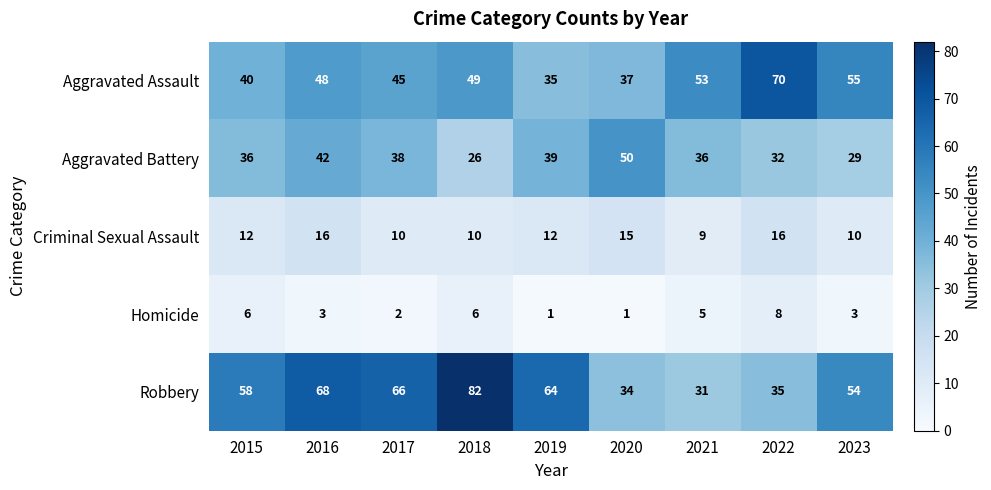

Rank the series at 2016 from highest to lowest value.

Robbery, Aggravated Assault, Aggravated Battery, Criminal Sexual Assault, Homicide